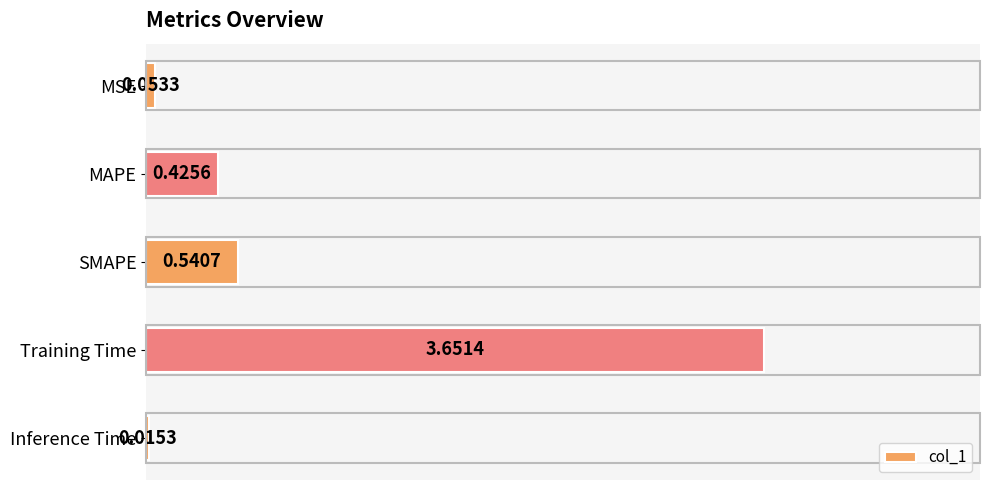

What is the label of the 4th bar from the bottom?

MAPE